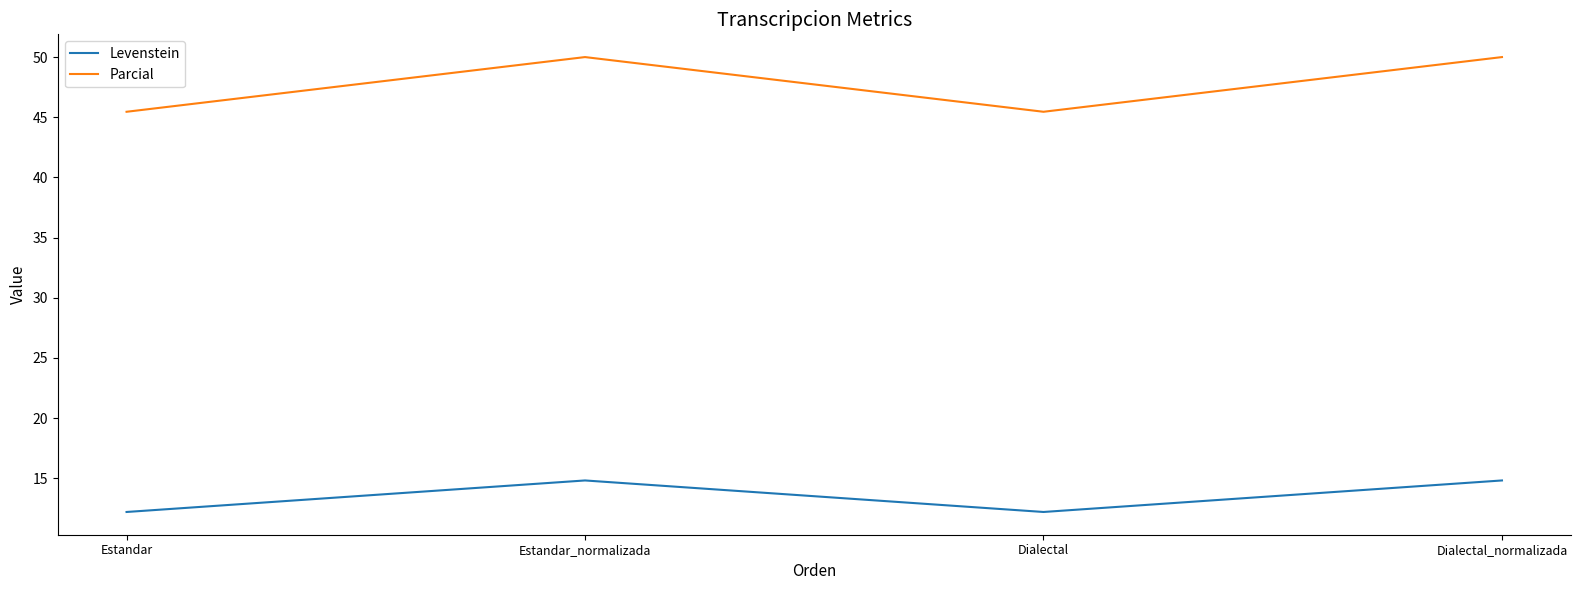

Read the Levenstein value at Estandar.

12.2